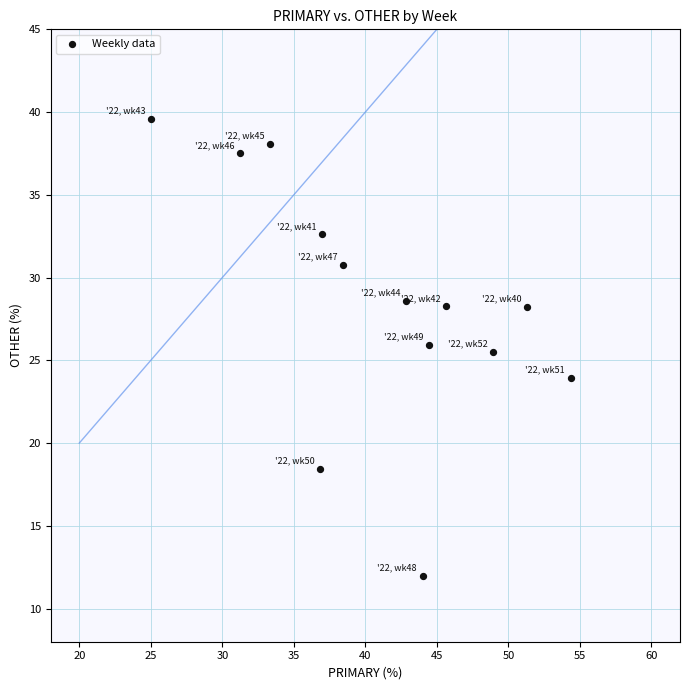

What is the range of Y values (max minus min)?

27.6